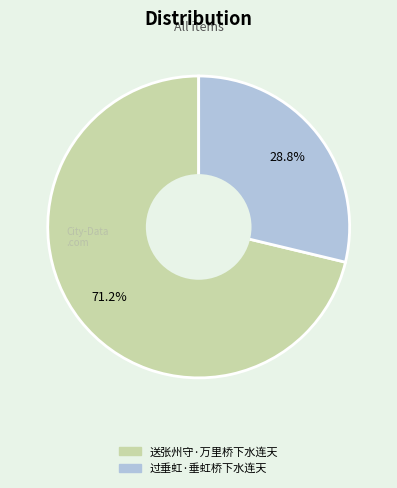

What percentage is the 送张州守·万里桥下水连天 slice, to the nearest percent?

71%